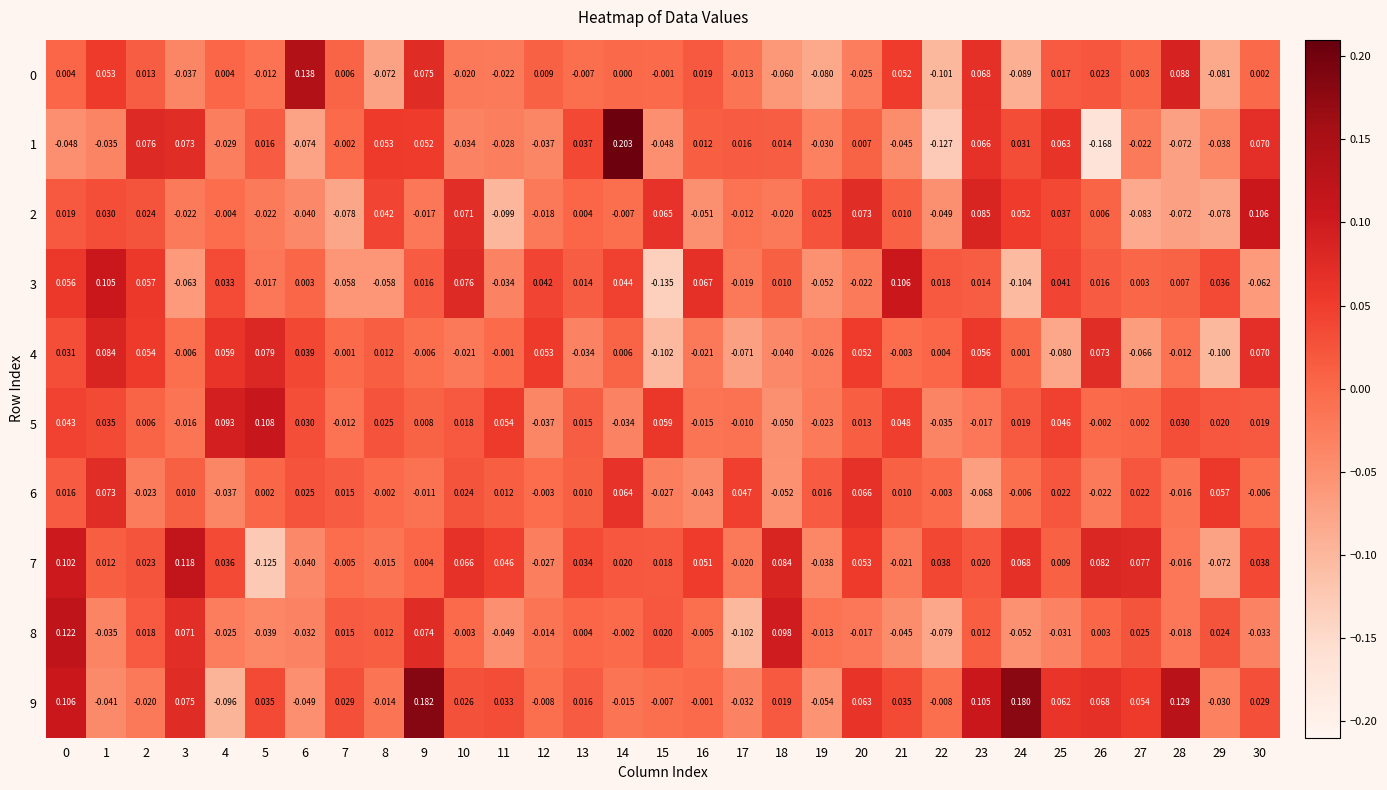

Is the value of 2 at 3 greater than the value of 0 at 12?

No